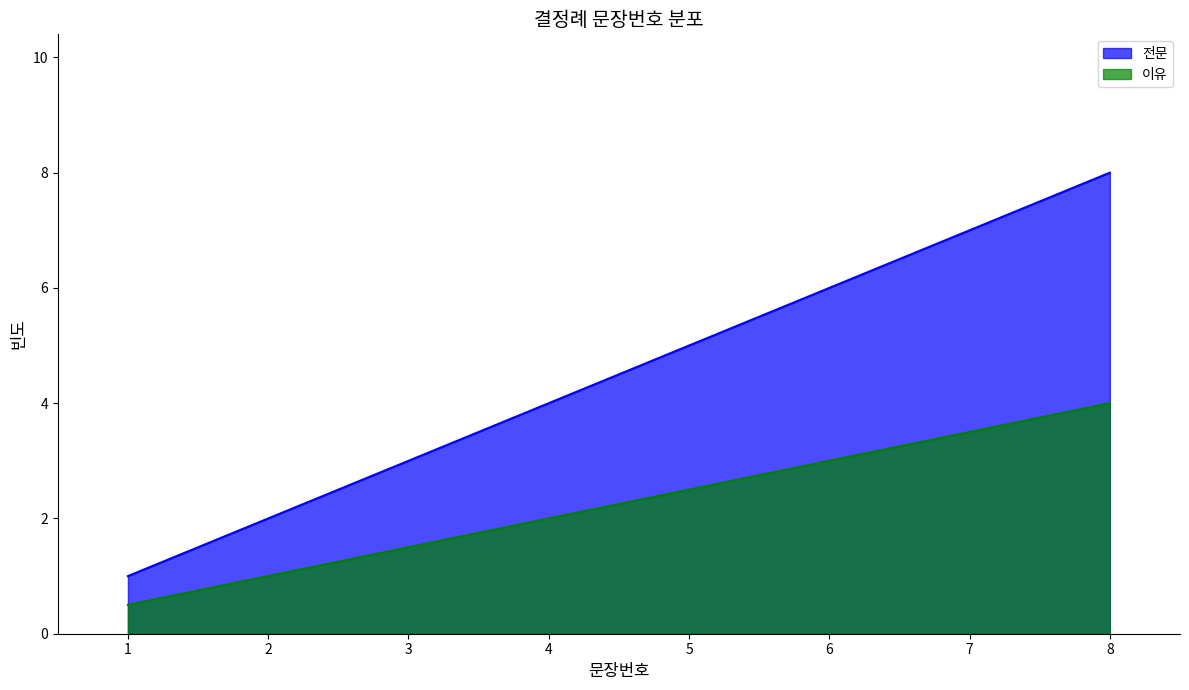

Reading left to right, what are all the values shown in this chart?

전문: 1=1.0	2=2.0	3=3.0	4=4.0	5=5.0	6=6.0	7=7.0	8=8.0
이유: 1=0.5	2=1.0	3=1.5	4=2.0	5=2.5	6=3.0	7=3.5	8=4.0